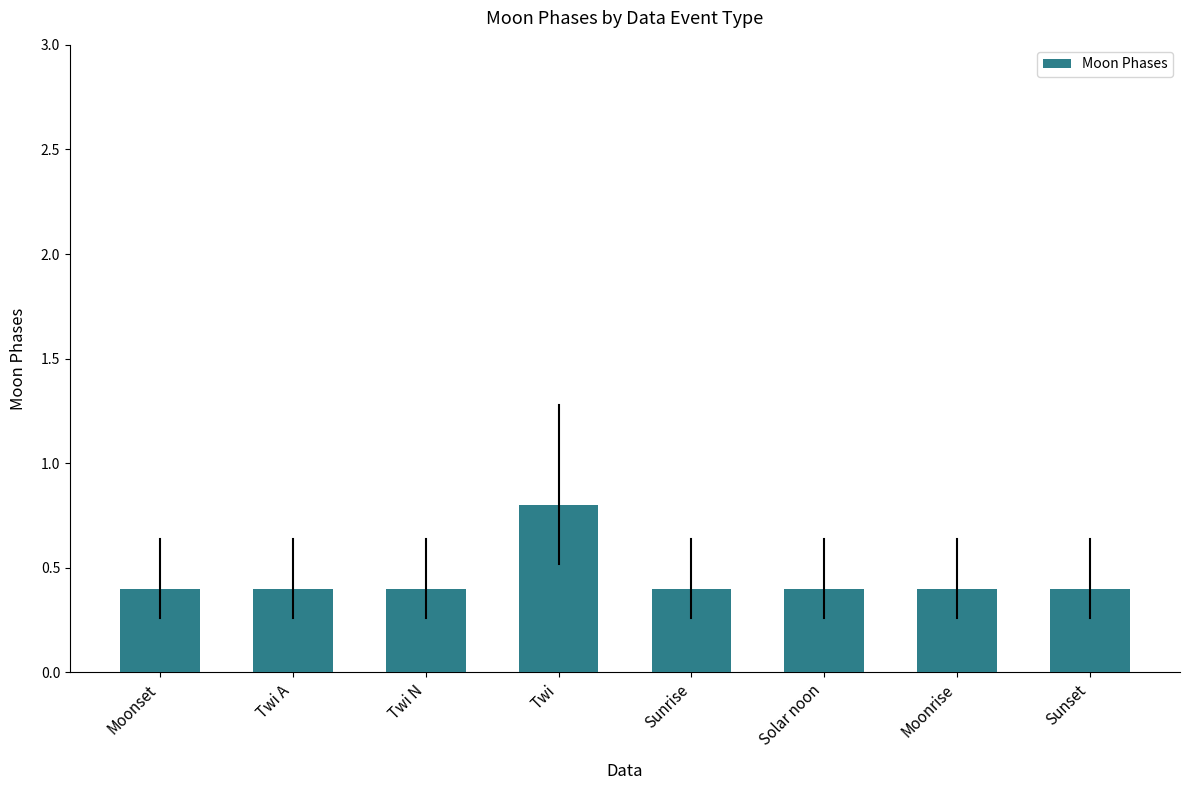

What is the value of the 4th bar from the left?

0.8